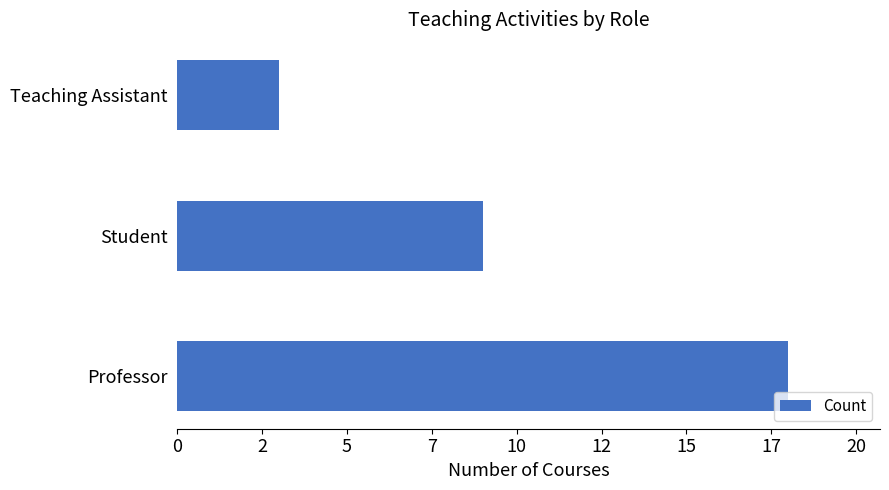

List the labels in order of value, largest first.

Professor, Student, Teaching Assistant